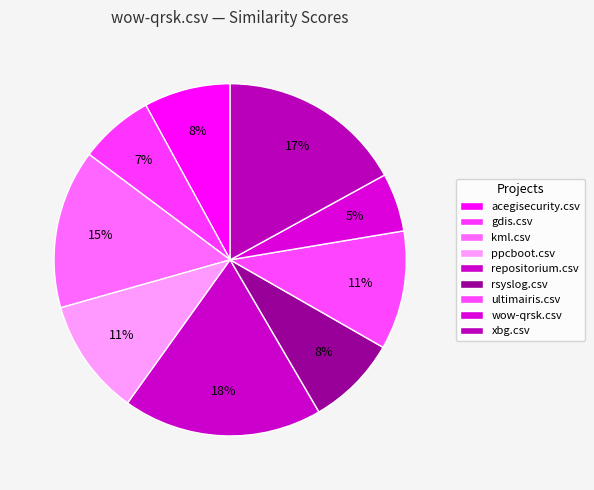

Is there a majority slice in this chart?

No